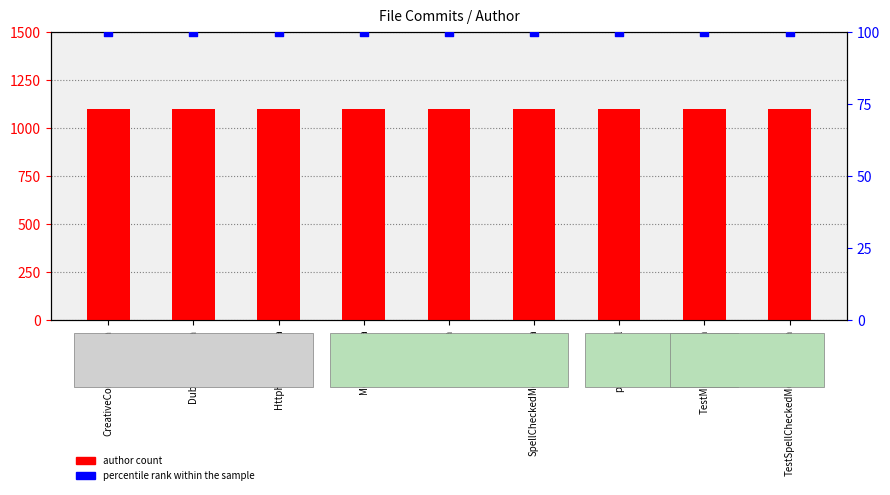

Which series has the largest total across all categories?

author count